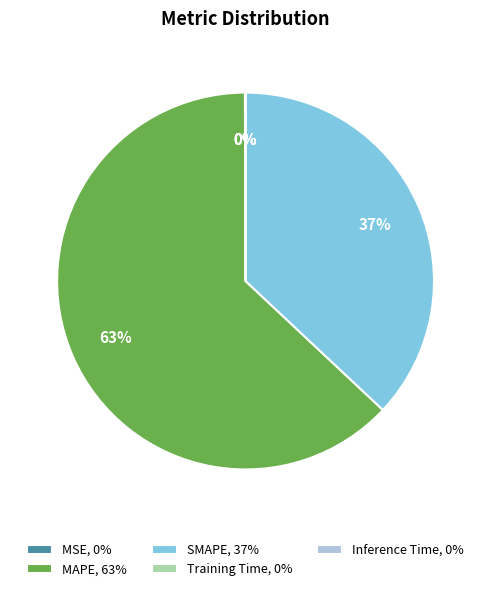

What is the ratio of the value at MAPE, 63% to the value at SMAPE, 37%?

1.7